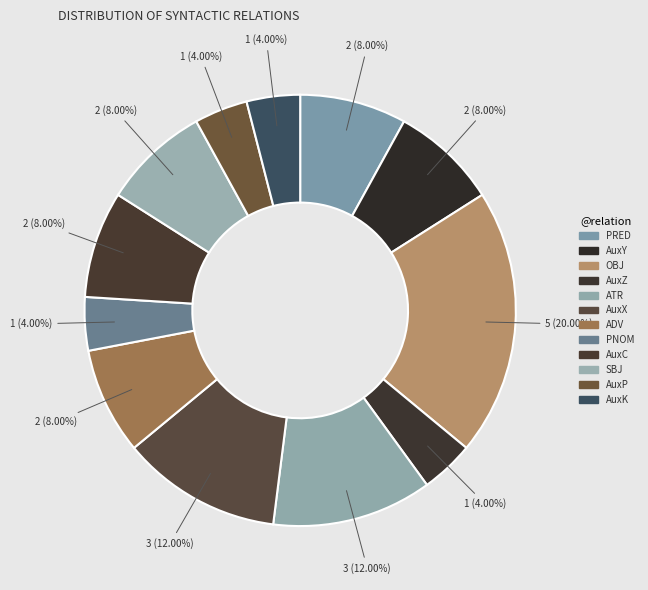

Combined, do AuxC and PNOM account for over 50%?

No